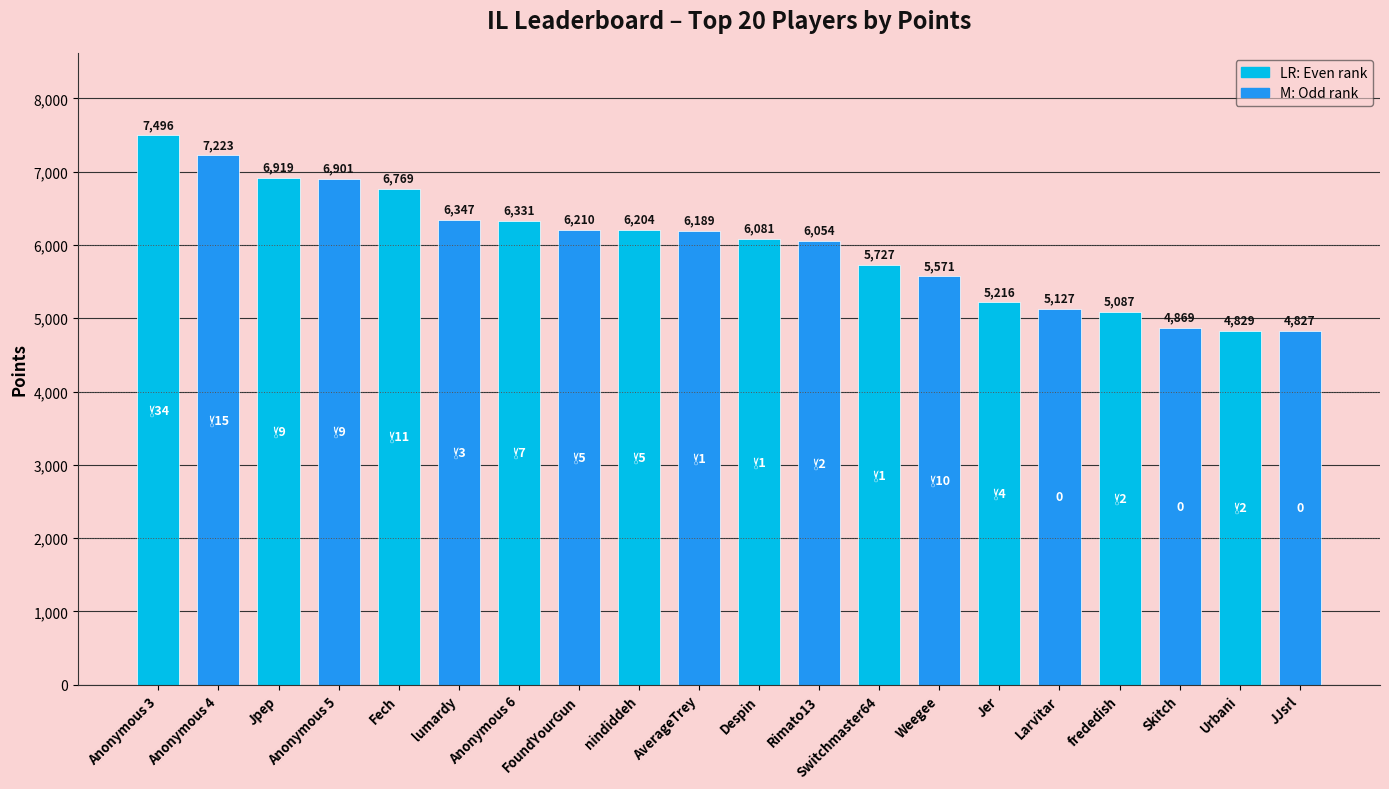

Reading left to right, what are all the values shown in this chart?

Anonymous 3=7496	Anonymous 4=7223	Jpep=6919	Anonymous 5=6901	Fech=6769	lumardy=6347	Anonymous 6=6331	FoundYourGun=6210	nindiddeh=6204	AverageTrey=6189	Despin=6081	Rimato13=6054	Switchmaster64=5727	Weegee=5571	Jer=5216	Larvitar=5127	frededish=5087	Skitch=4869	Urbani=4829	JJsrl=4827